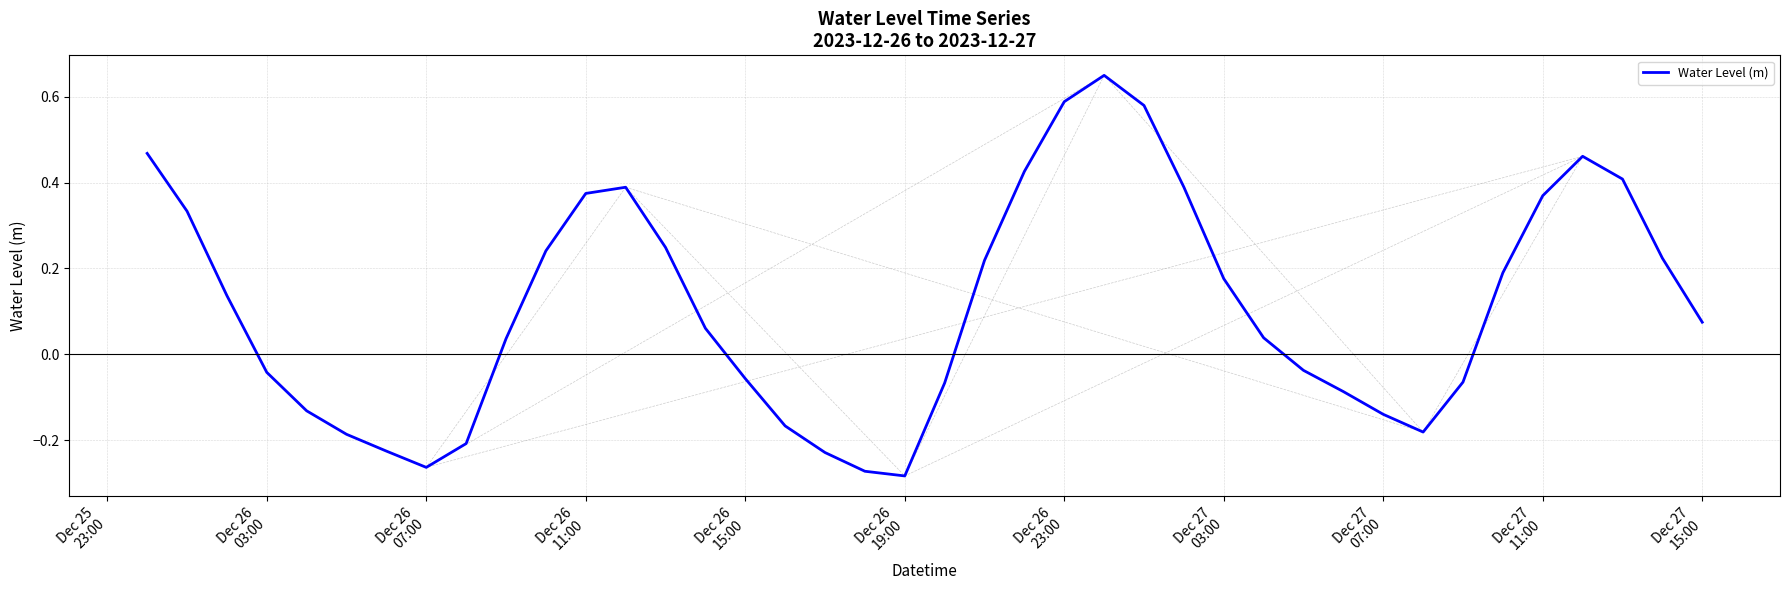

What is the difference between the maximum and minimum values?

0.9